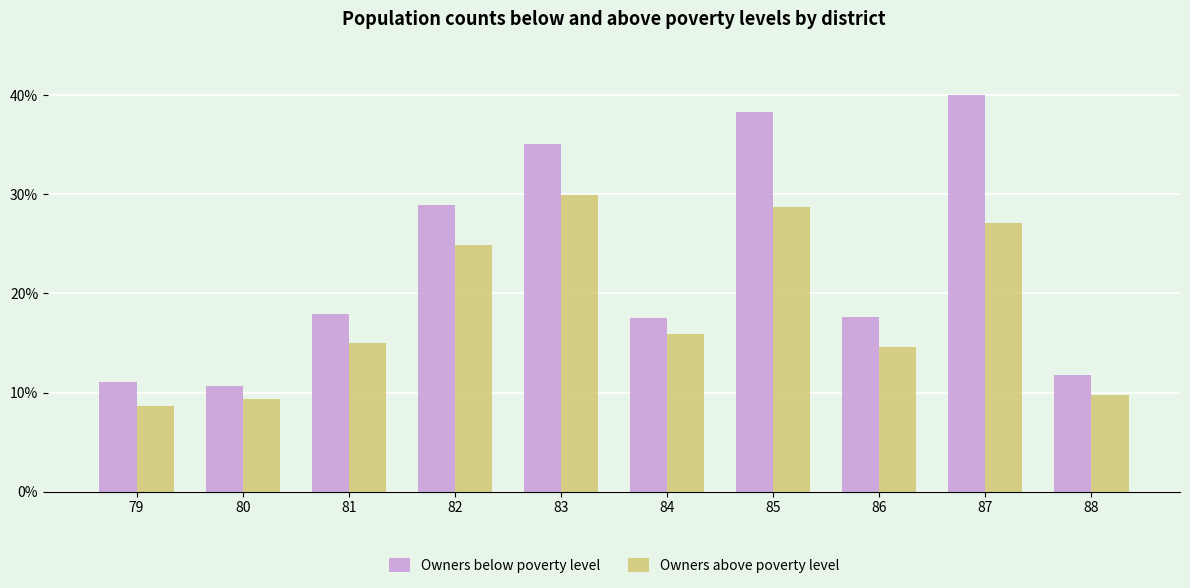

What is the value of the Owners above poverty level bar at the 4th from the left?

24.9